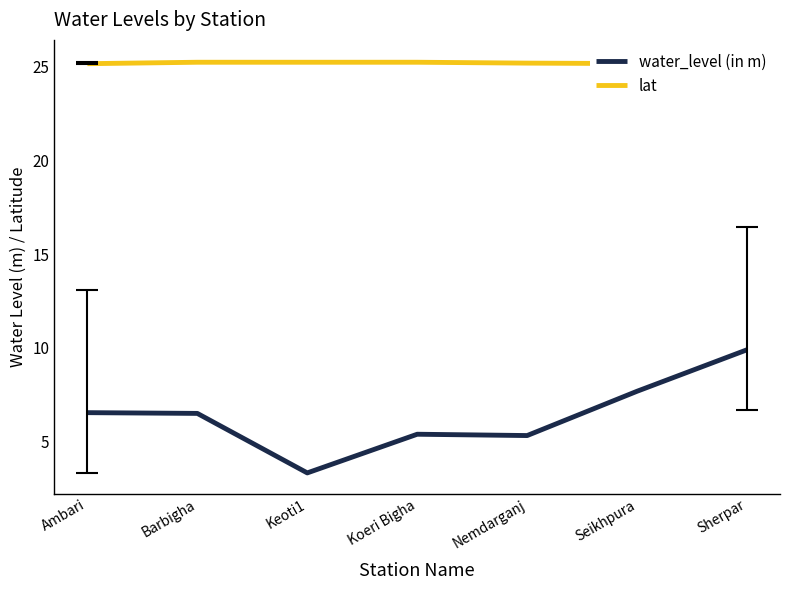

True or false: lat and water_level (in m) cross at least once.

False